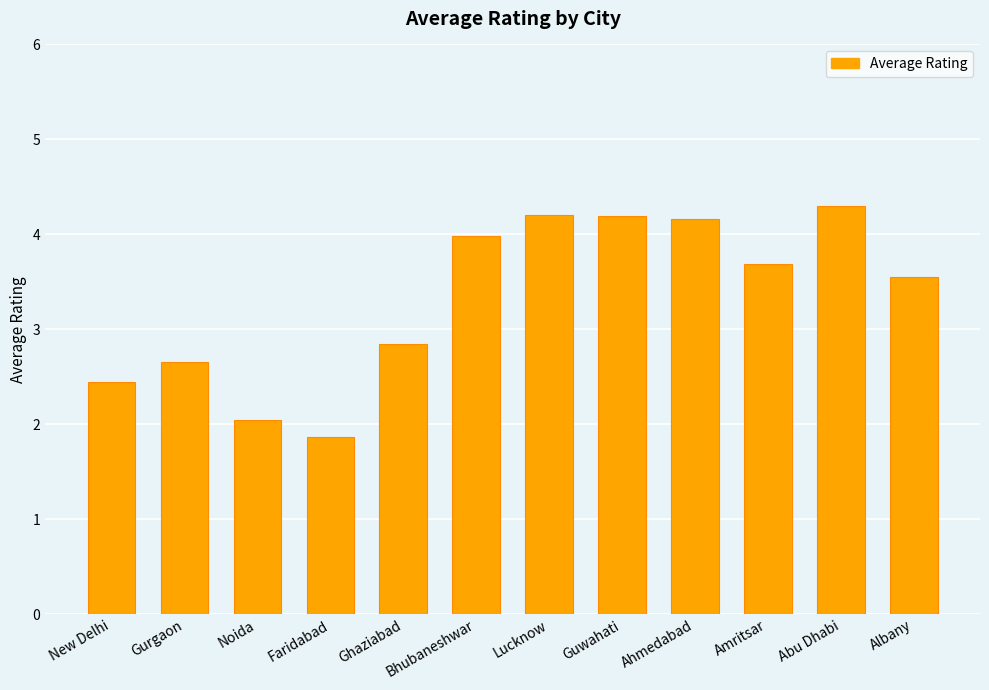

What is the difference between the maximum and minimum values?

2.4